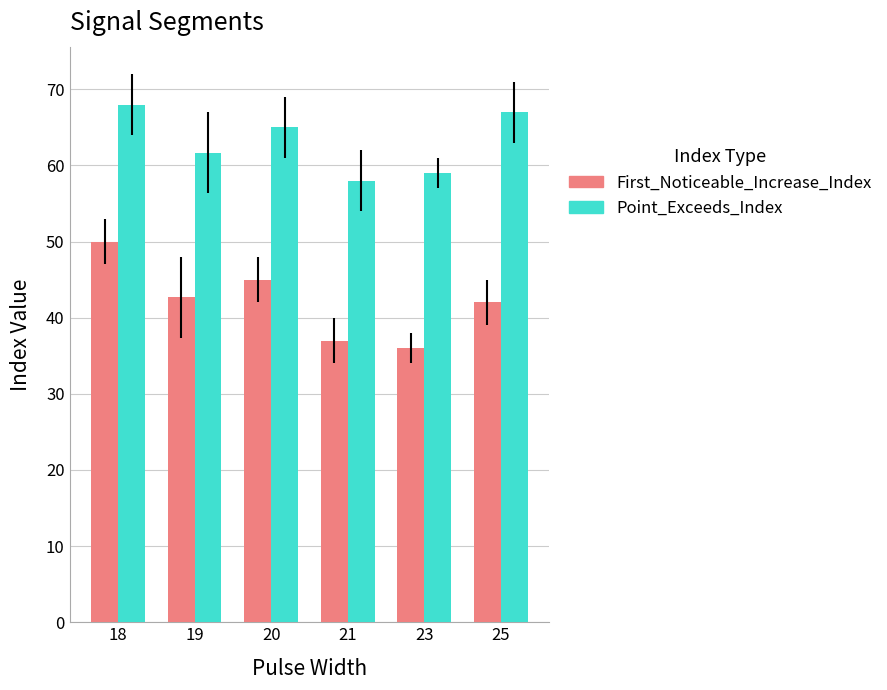

What is the value of the Point_Exceeds_Index bar at the 3rd from the left?

65.0